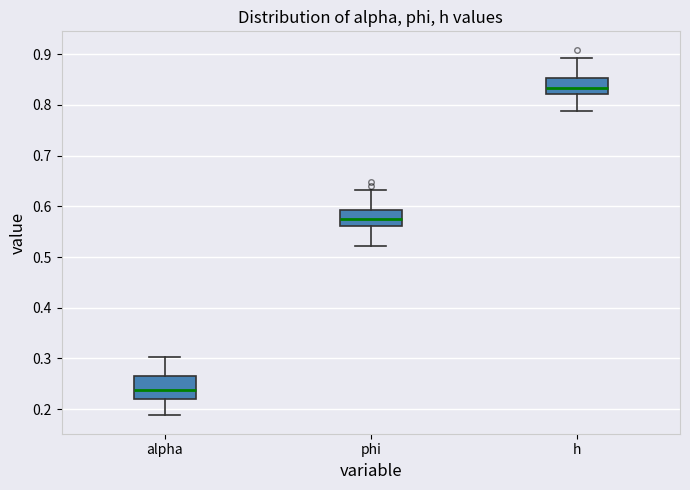

Which box is the tallest, from its lower edge to its upper edge?

alpha